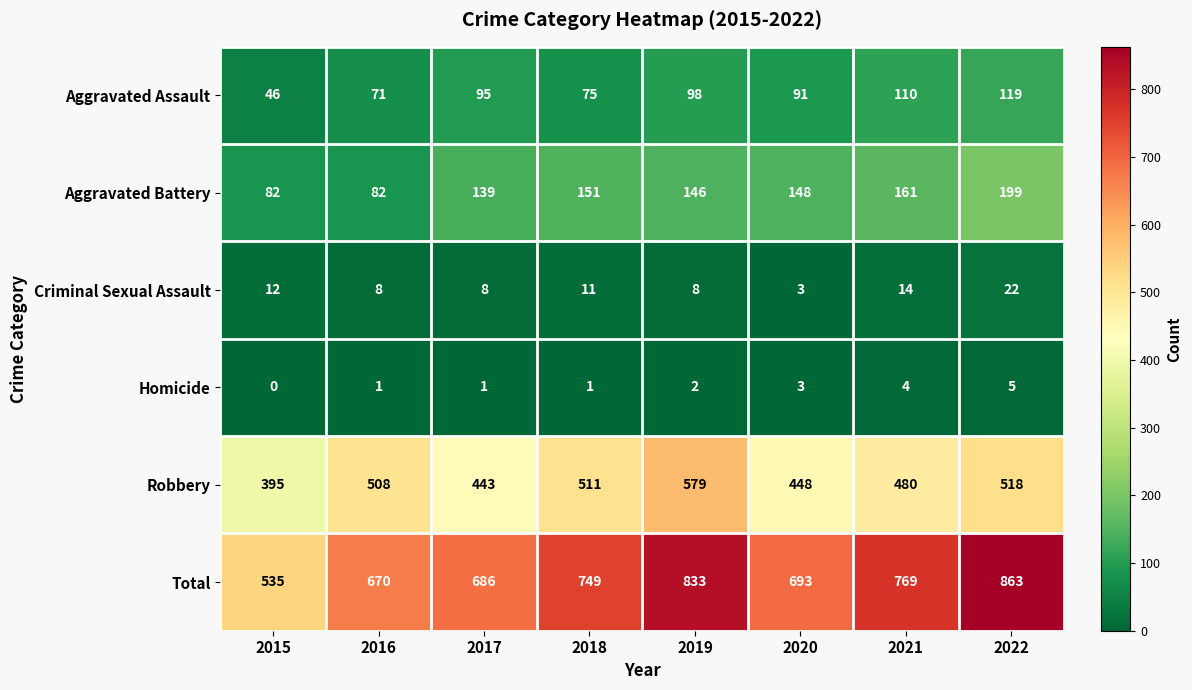

How many categories are shown in the chart?

8